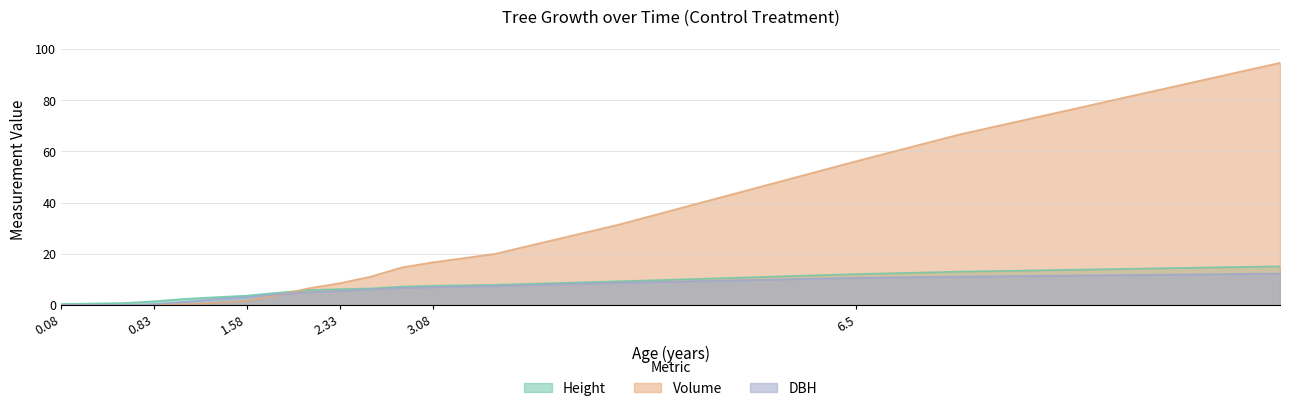

What are all the series names shown in the legend?

Height, Volume, DBH